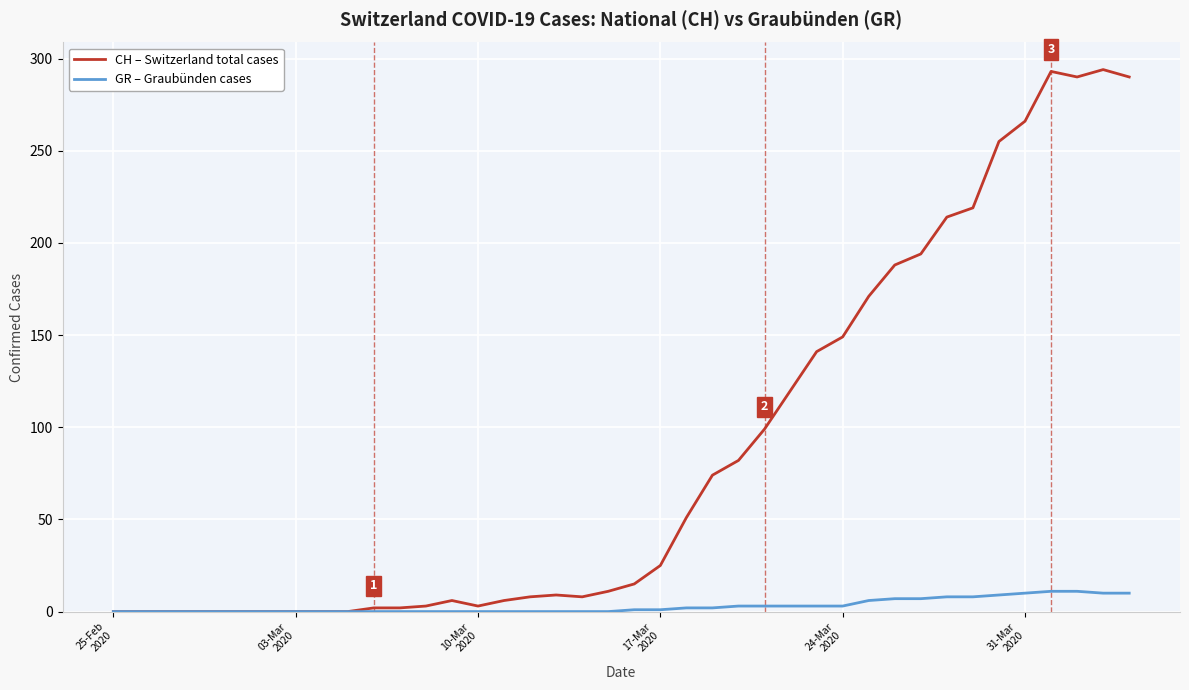

Which series has the widest spread of values?

CH – Switzerland total cases